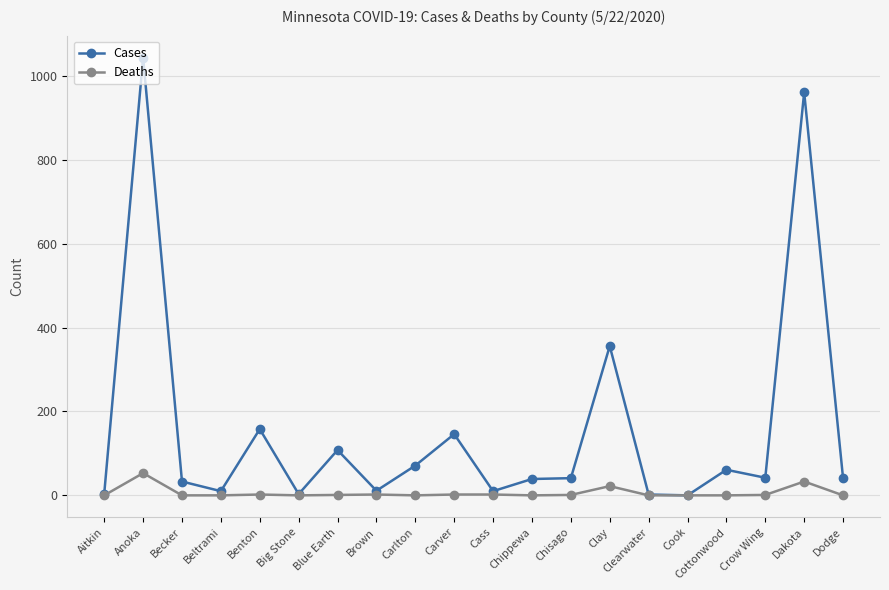

The Deaths series shows 37 at Dodge. True or false?

False